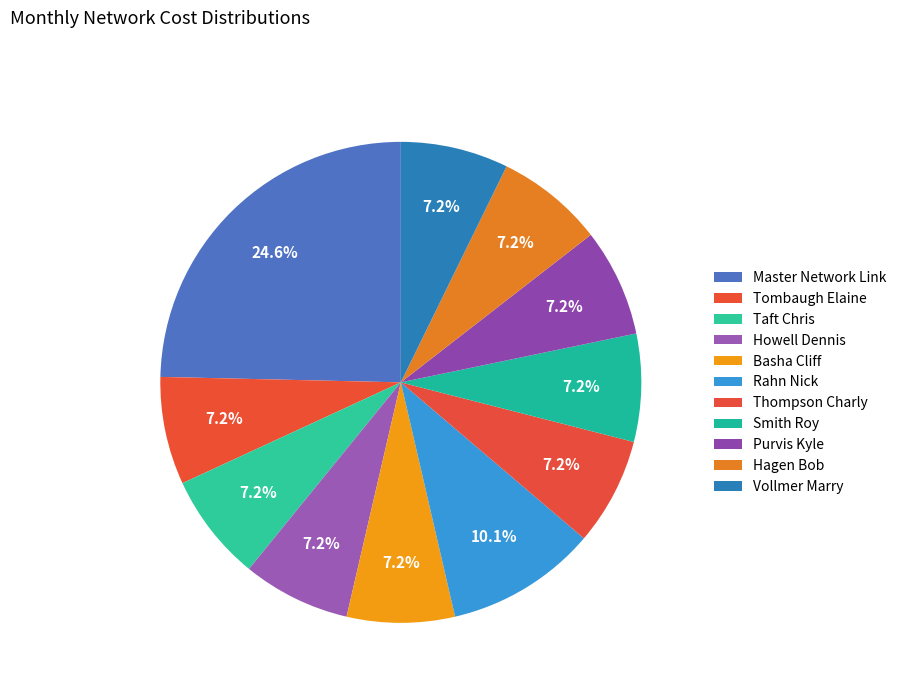

How many slices are in this pie chart?

11